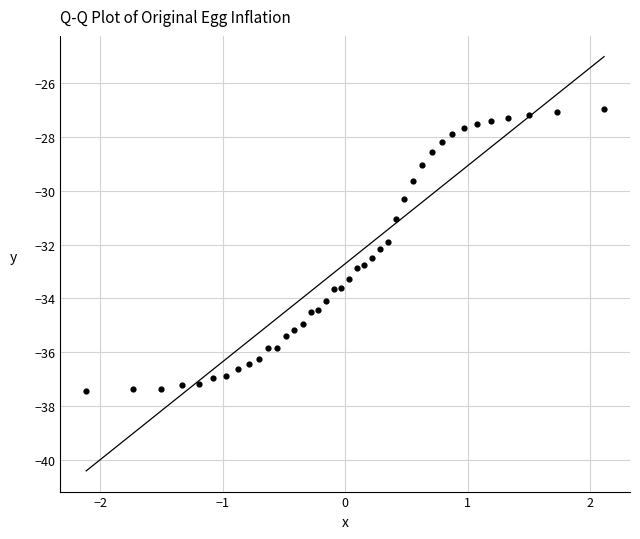

How many points are shown in the scatter plot?

40